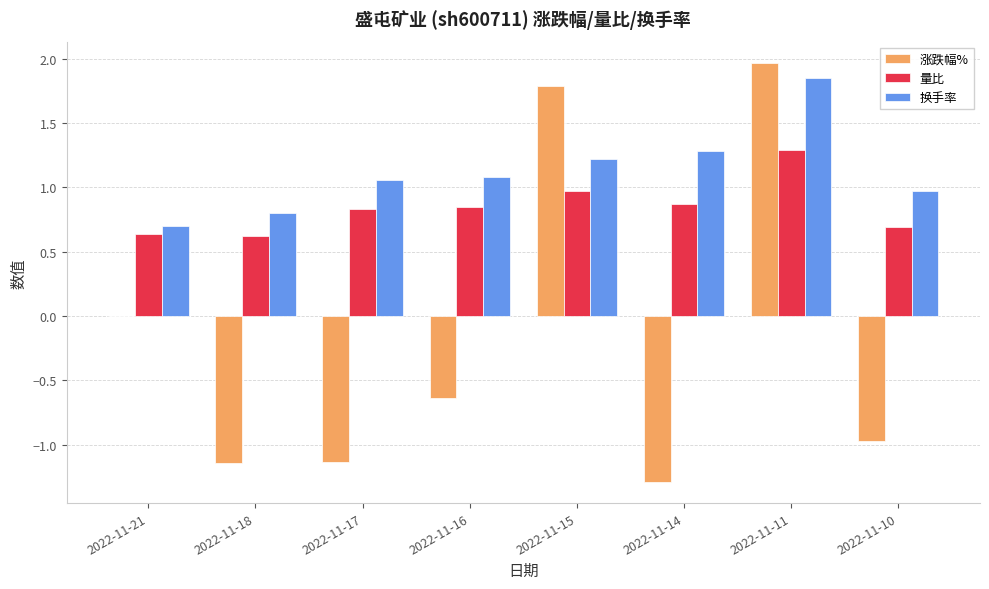

What is the difference between the 量比 values at 2022-11-17 and 2022-11-18?

0.2